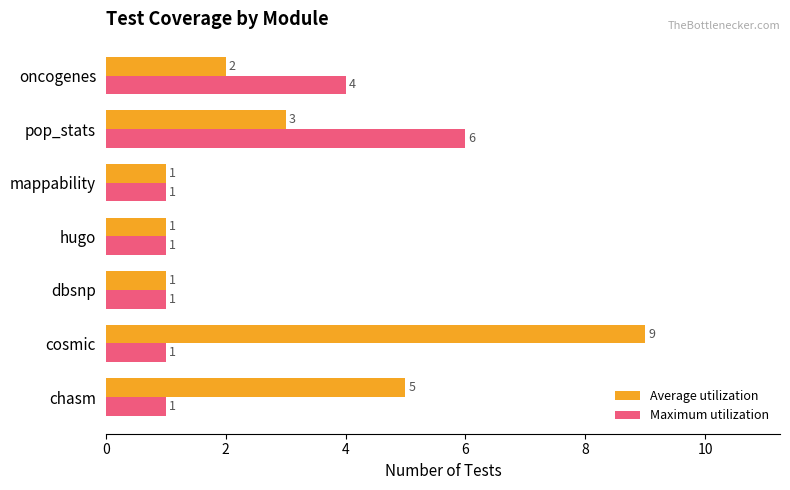

What is the minimum value shown in the chart?

1